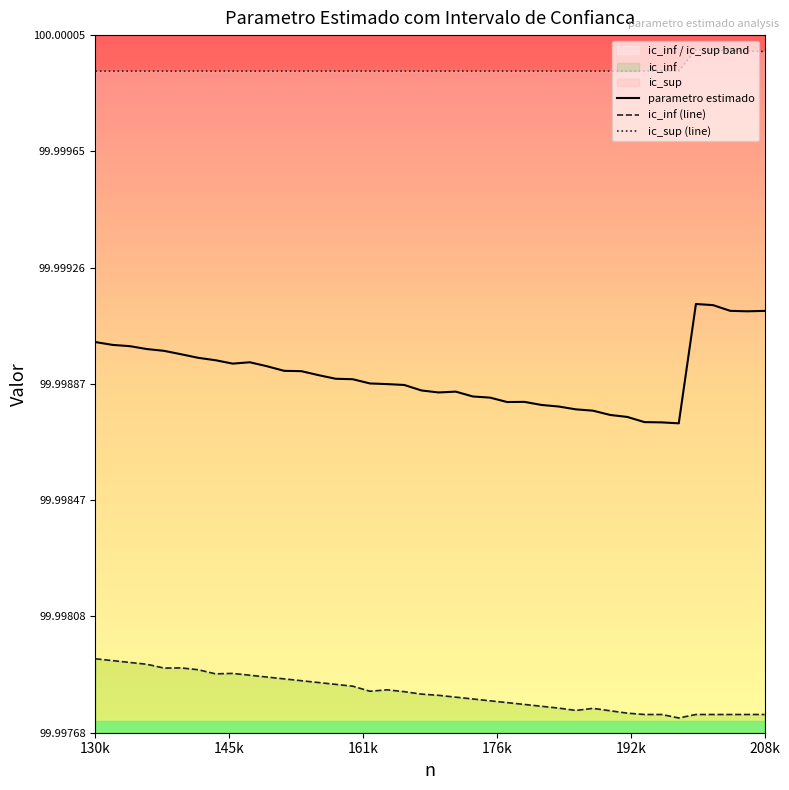

What is the minimum value for parametro estimado?

100.0